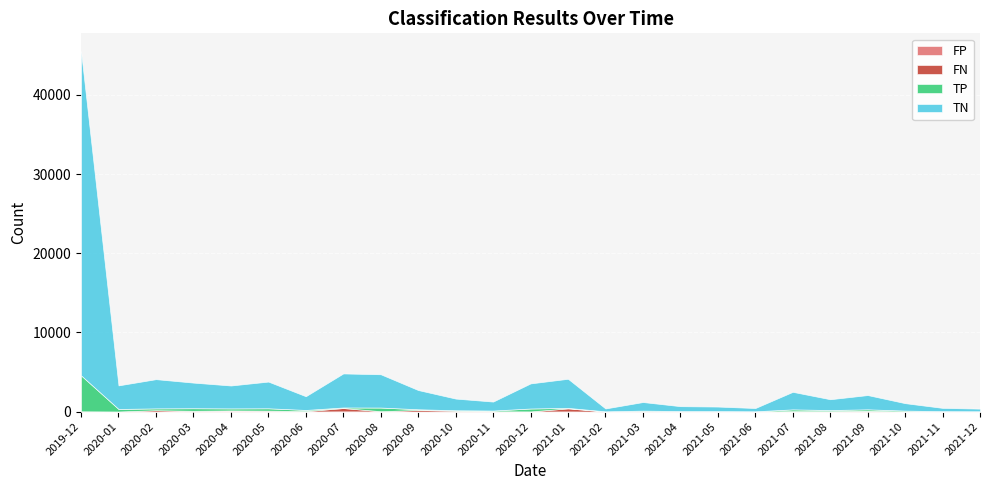

Is it true that TP equals 89 at 2020-09?

True